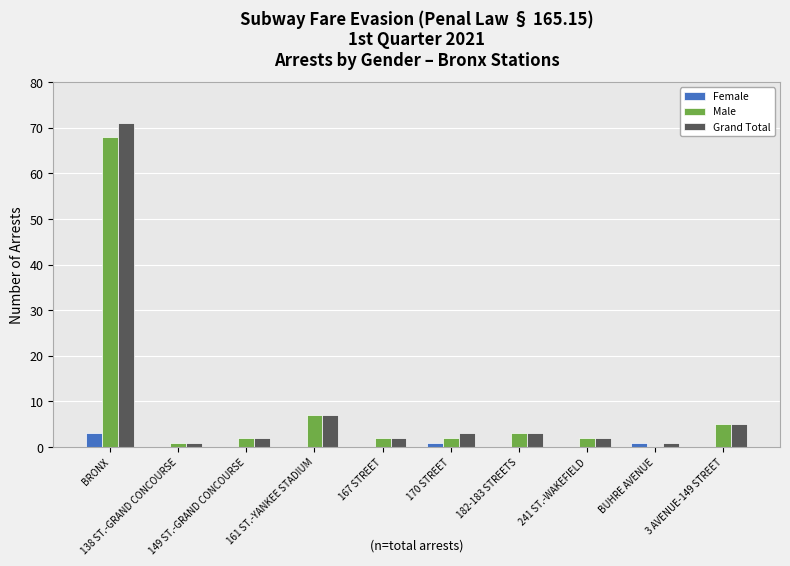

True or false: Grand Total has a value of 2 at 167 STREET.

True